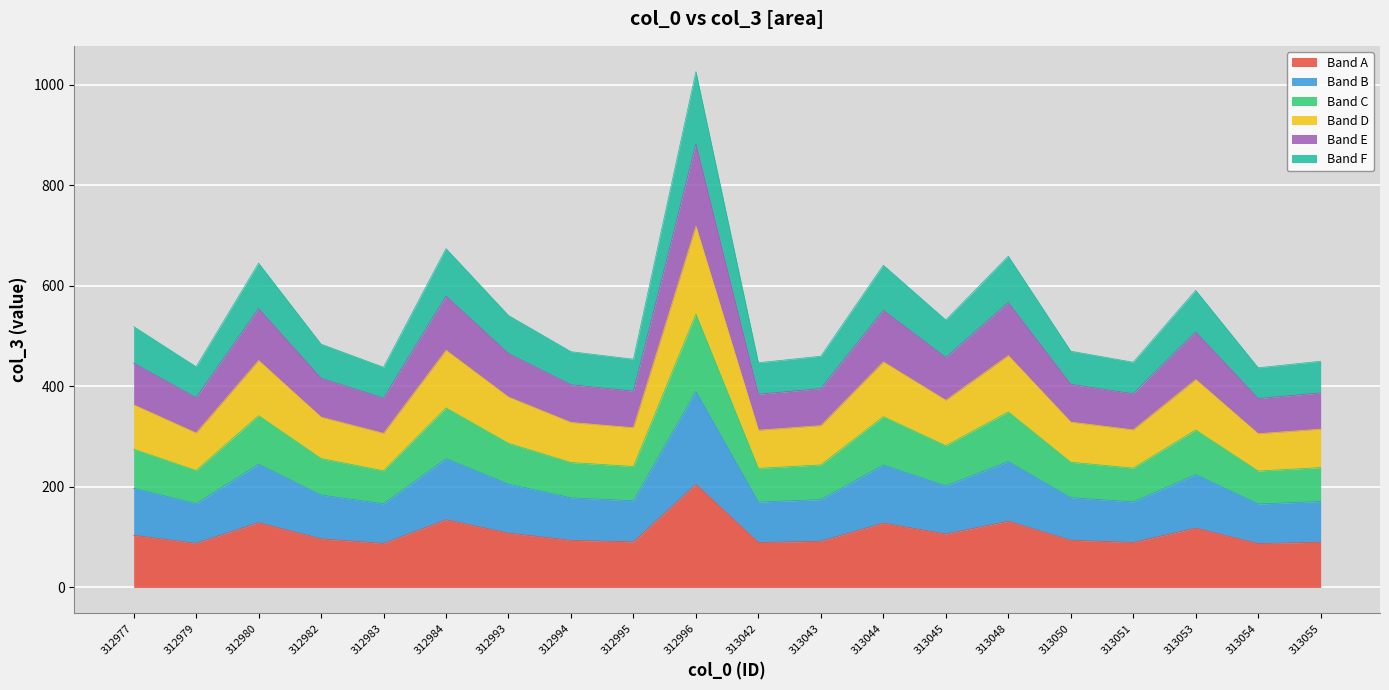

At which category does the data reach its first local valley?

312979